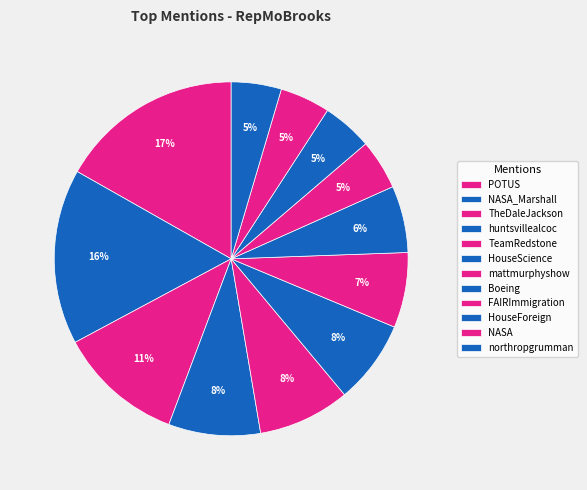

What percentage is NOT represented by NASA_Marshall?

84.0%